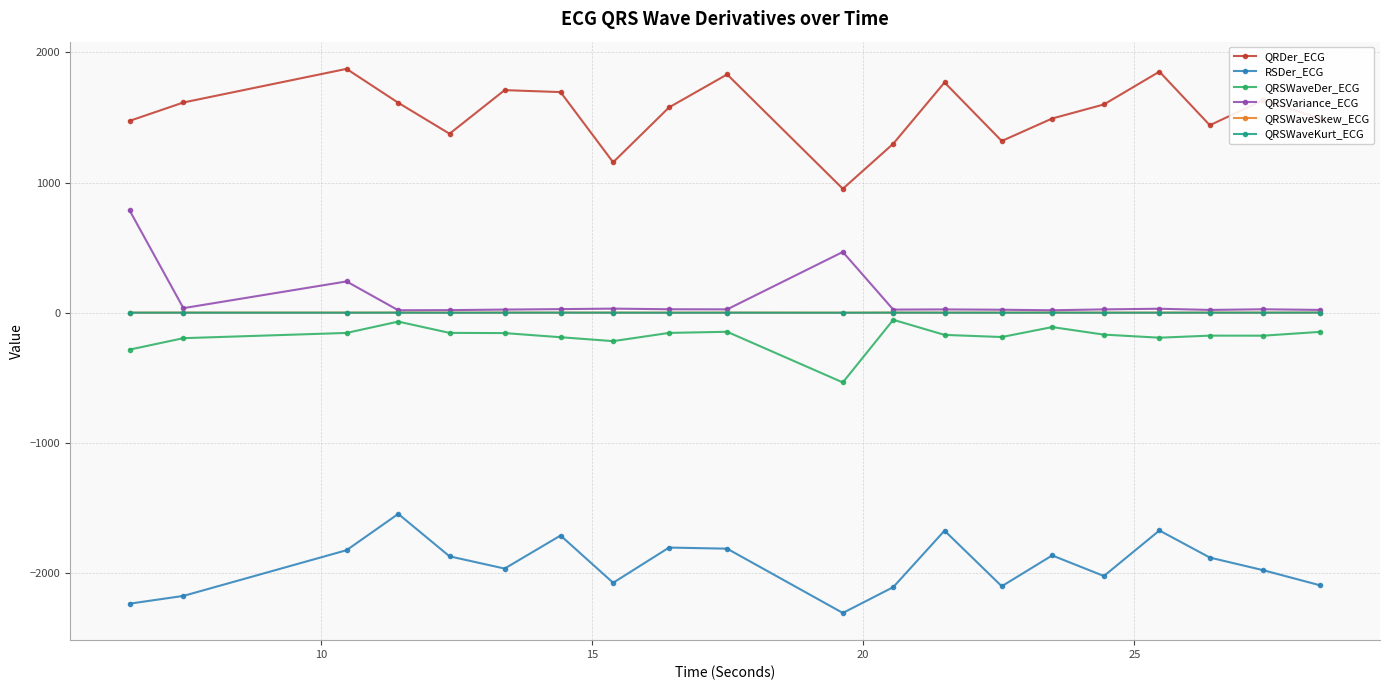

What is the sum of all RSDer_ECG values?

-38708.4